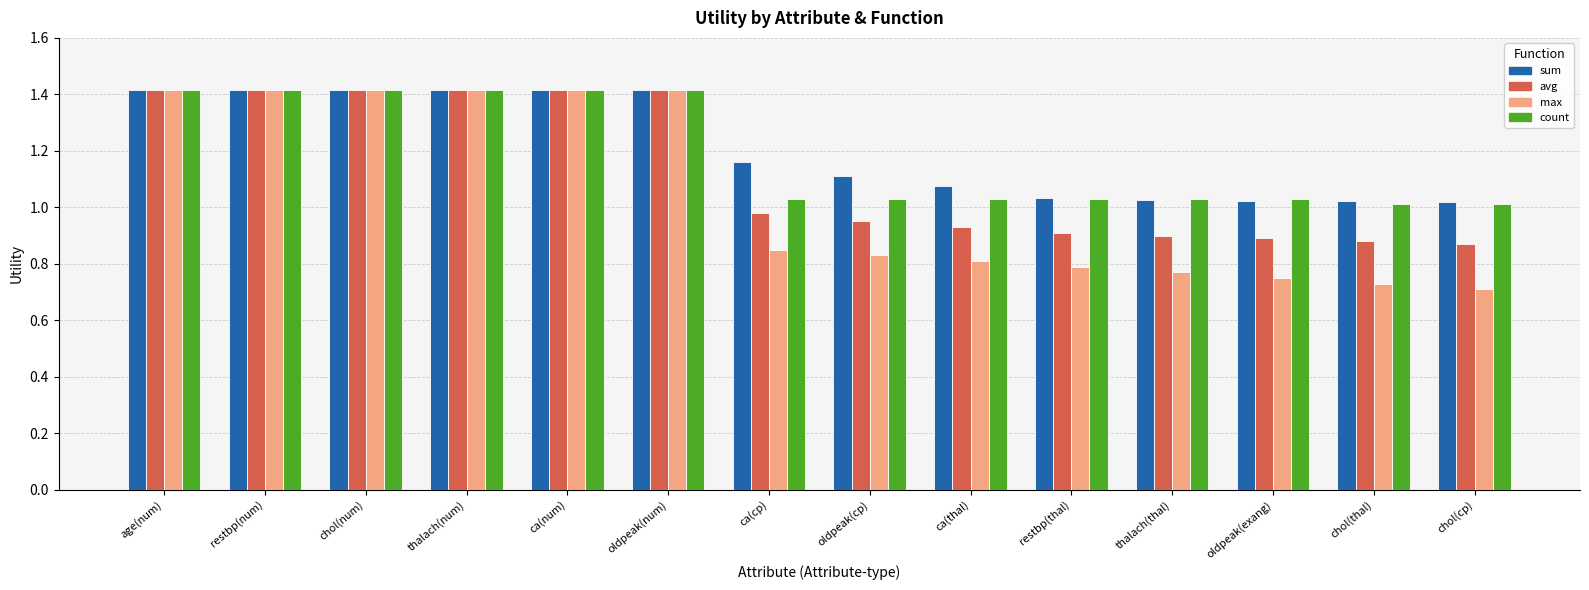

Does the chart contain stacked bars?

No